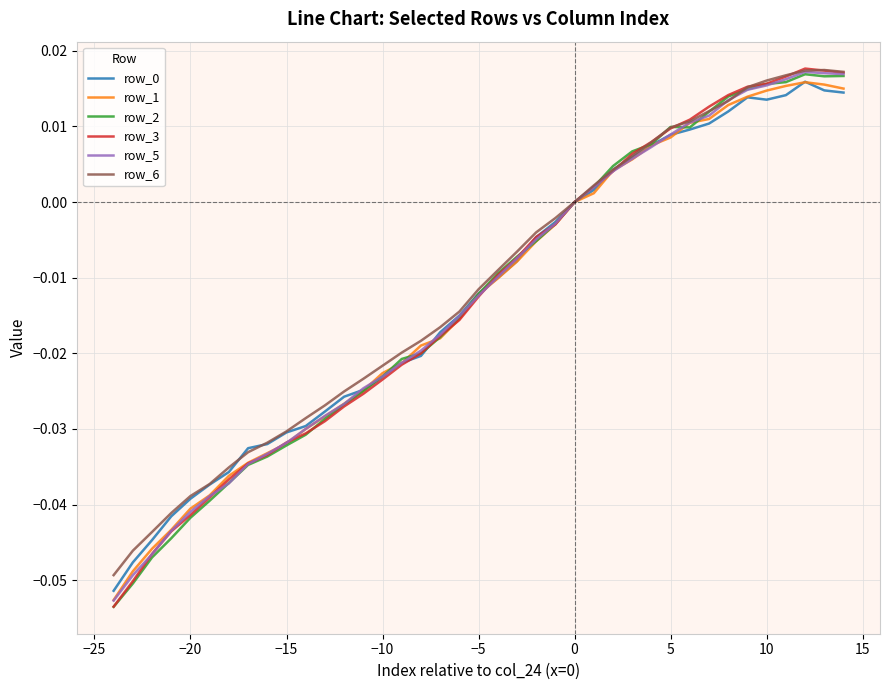

Which series has the widest spread of values?

row_3